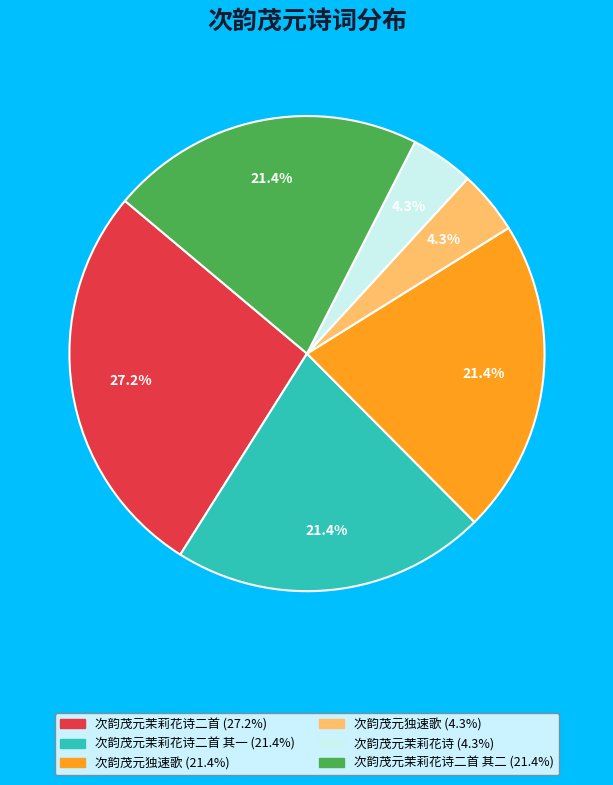

Is there a majority slice in this chart?

No